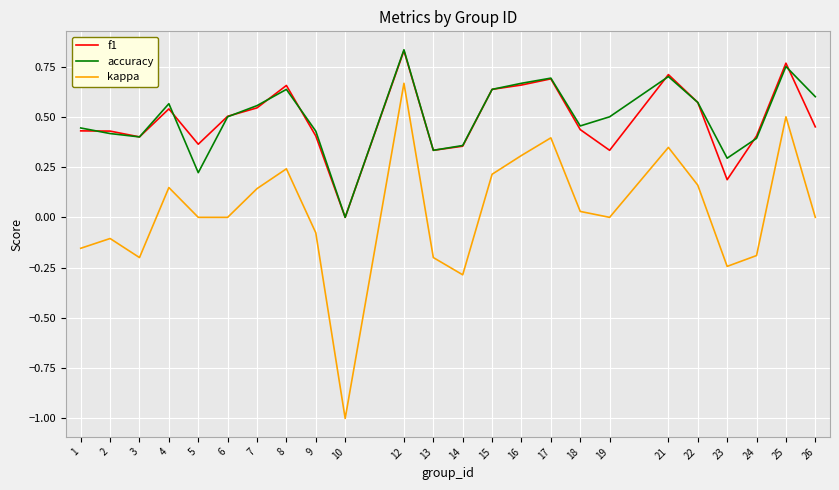

Which series has the widest spread of values?

kappa